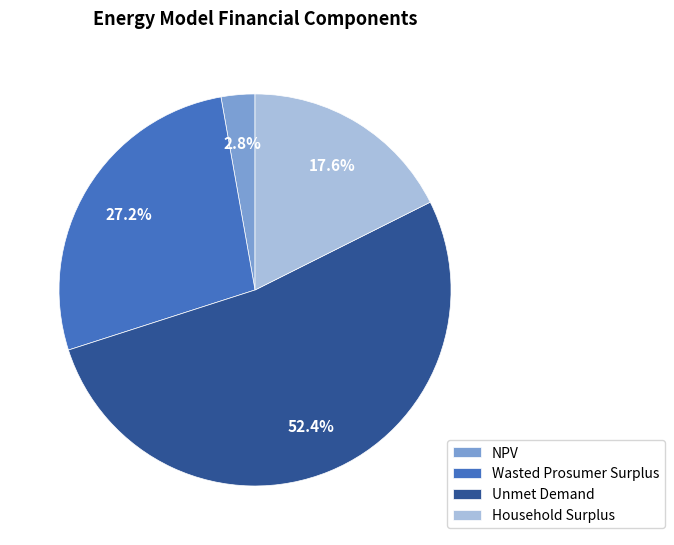

What is the ratio of the value at Household Surplus to the value at NPV?

6.3